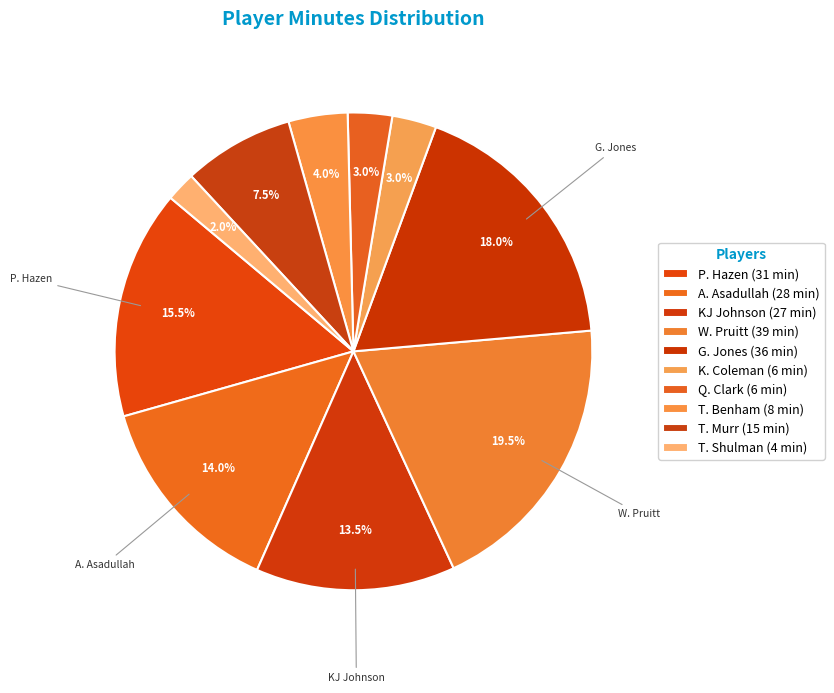

How many segments does this pie chart have?

10